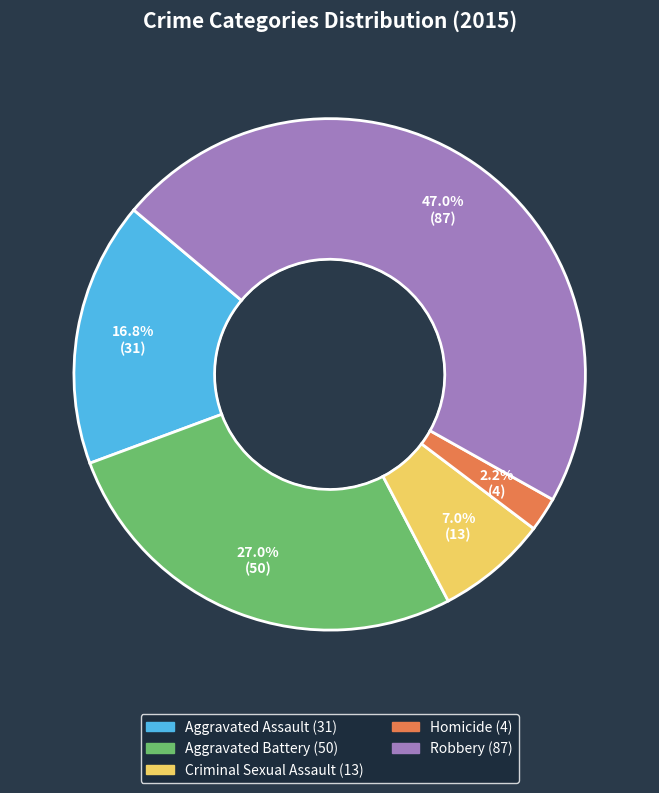

Between Homicide and Robbery, which is larger?

Robbery